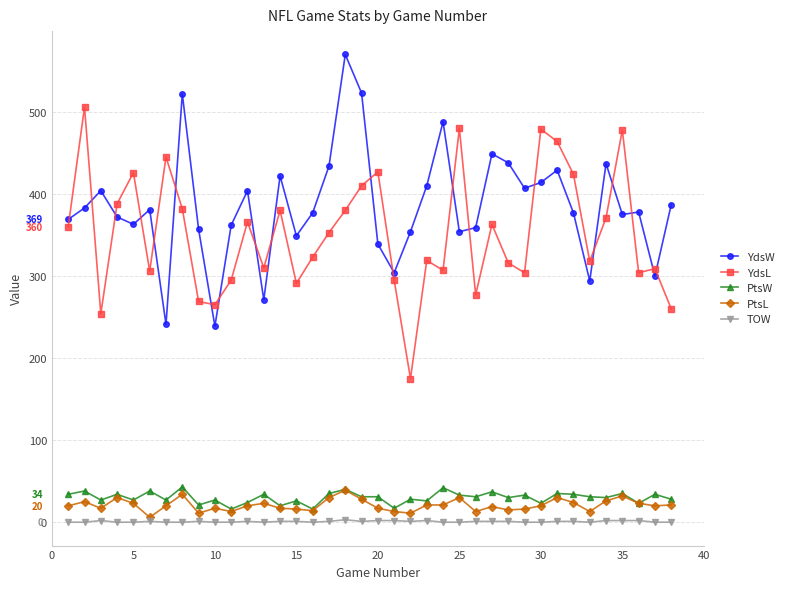

What is the highest value of the YdsL series?

506